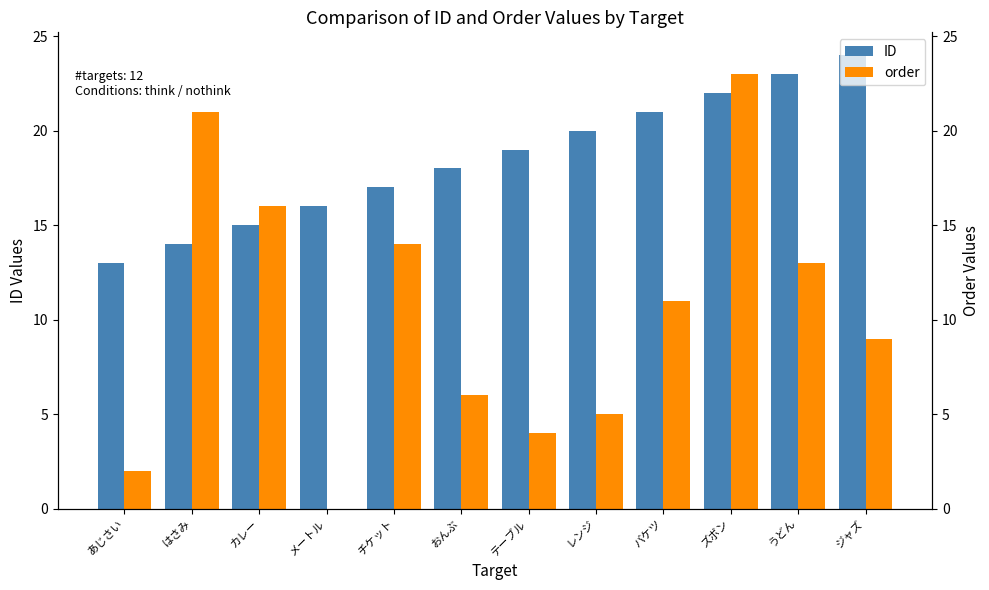

What is the label of the 6th bar from the right?

テーブル